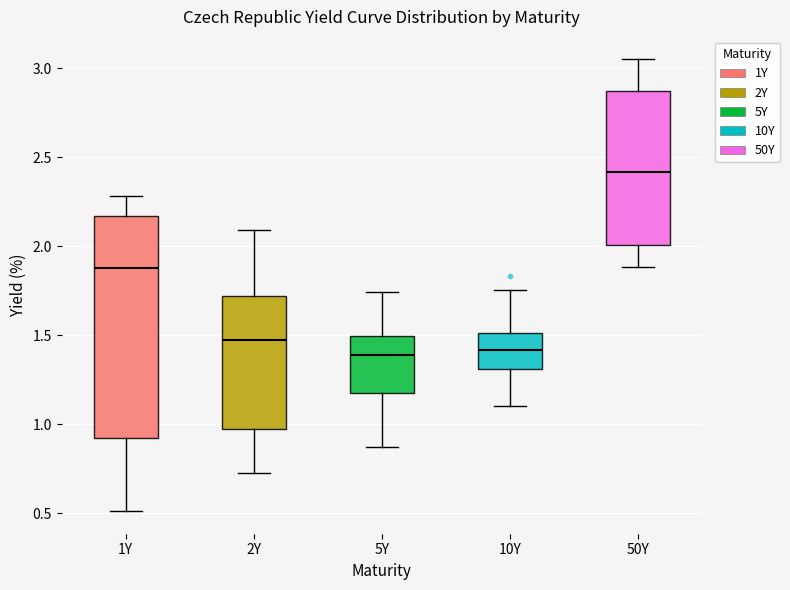

Comparing the boxes themselves (not the whiskers), which one is the tallest?

1Y